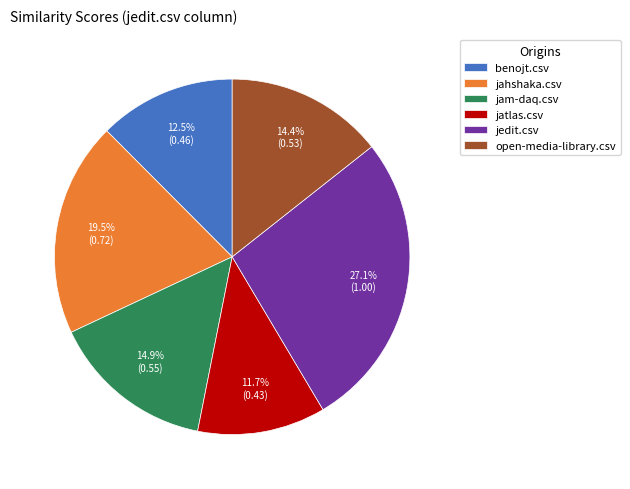

Which slice is the smallest?

jatlas.csv